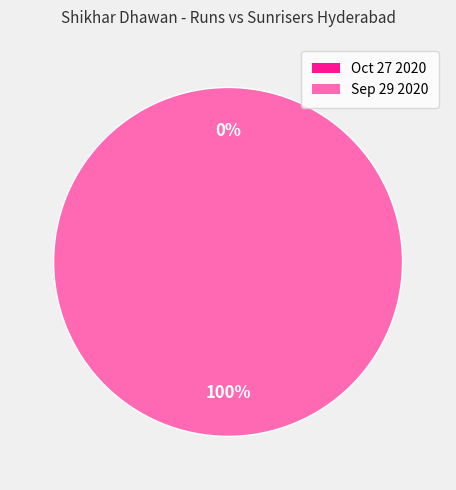

How many slices are in this pie chart?

2